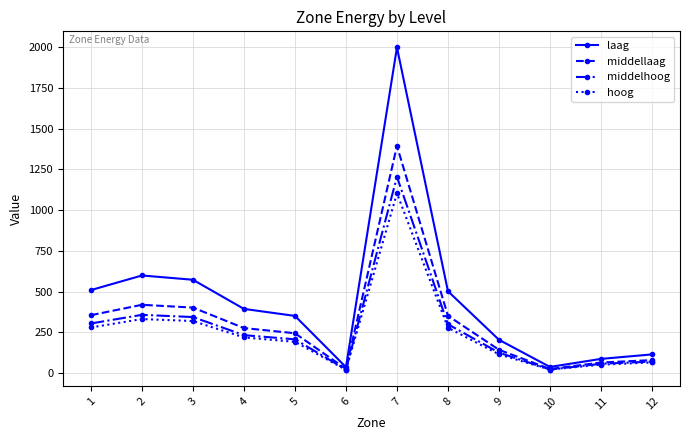

List the series in order of their peak value, highest first.

laag, middellaag, middelhoog, hoog